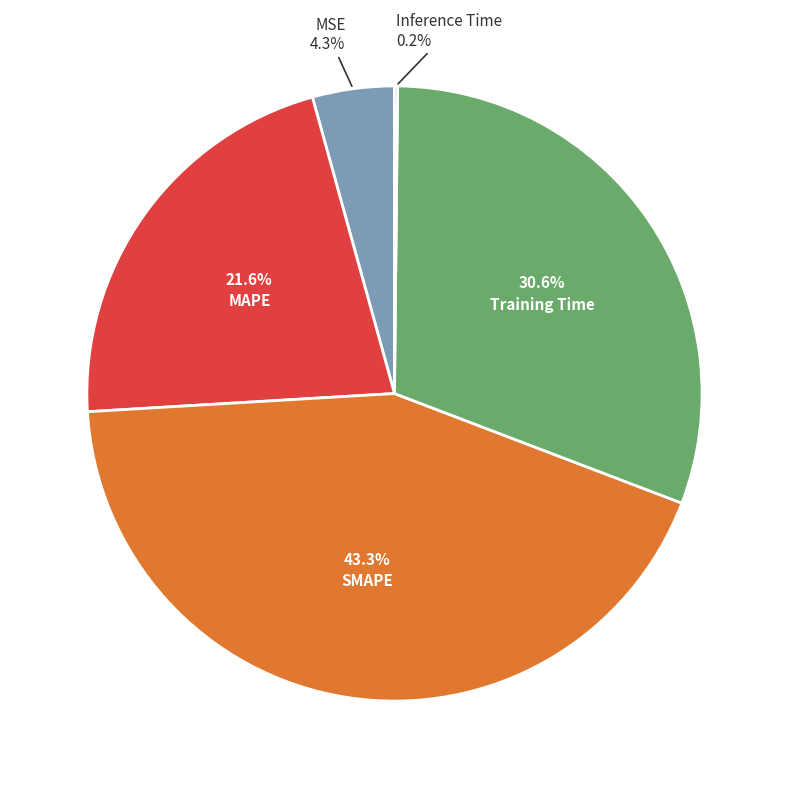

To the nearest percent, what is the average slice percentage?

20%